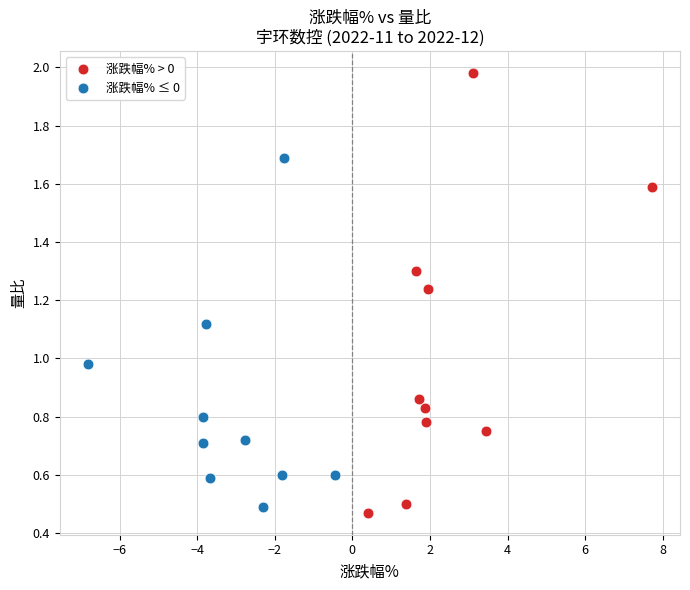

Which series reaches the maximum Y coordinate?

涨跌幅% > 0